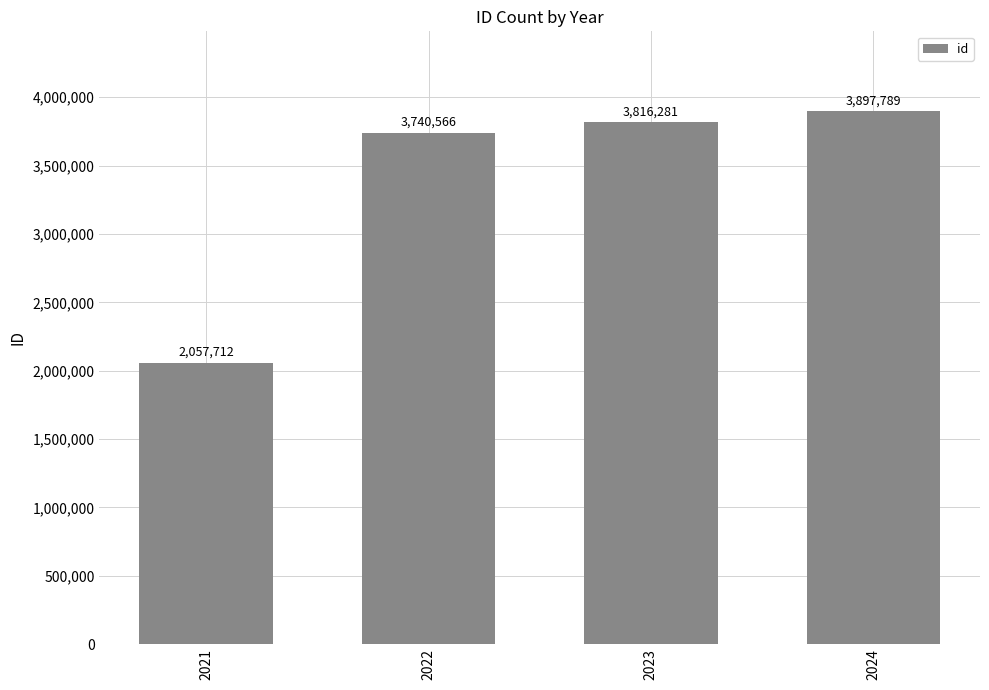

The chart shows a value of 3897789 at 2024. True or false?

True